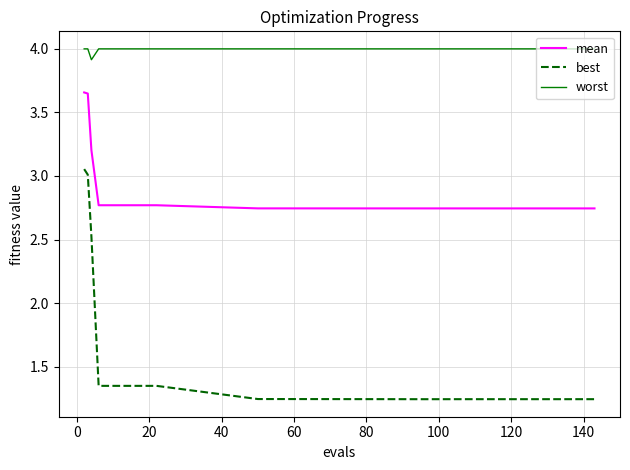

At how many categories does at least one series exceed 2?

16